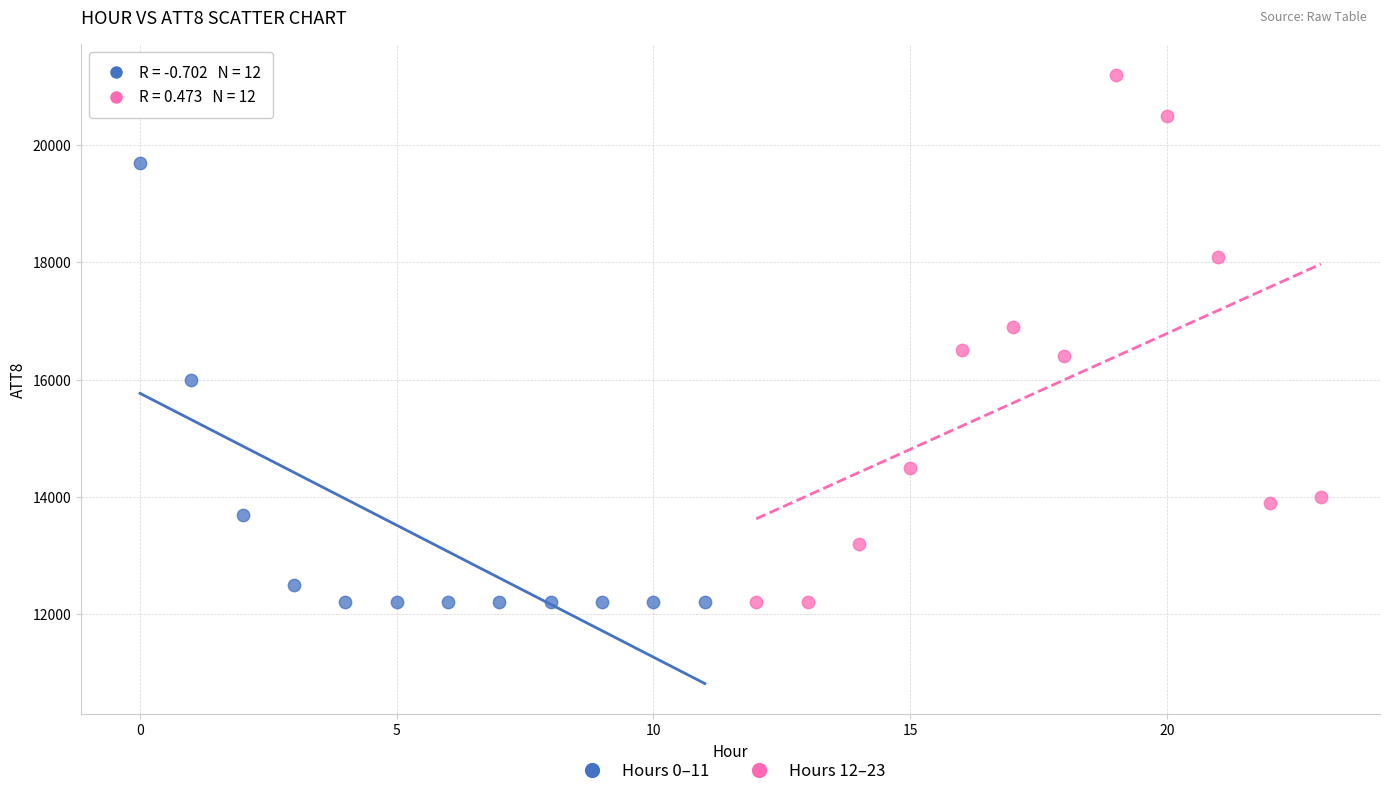

Which series has the largest Y range (max minus min)?

Hours 12–23